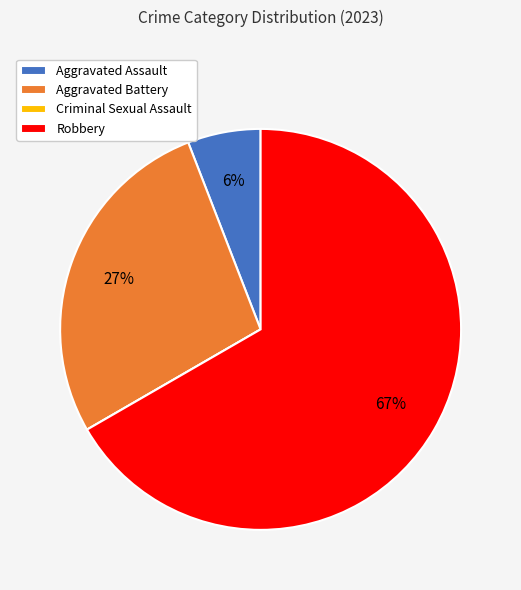

Combined, do Aggravated Assault and Aggravated Battery account for over 50%?

No